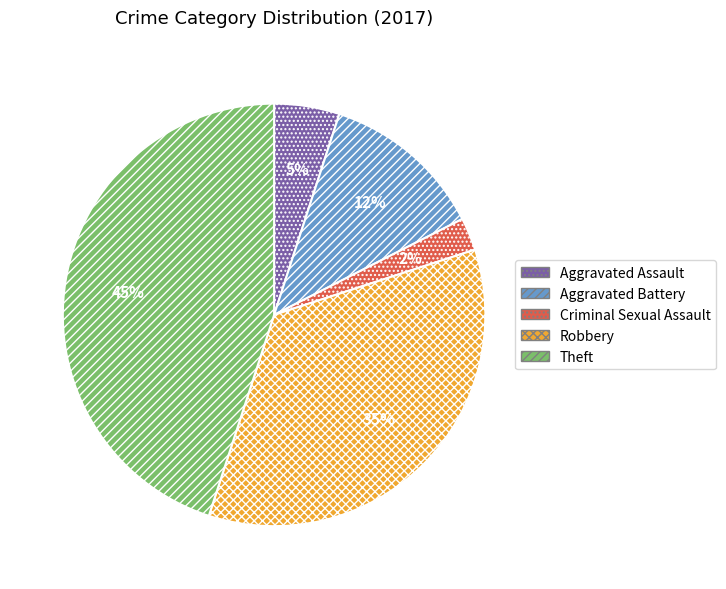

Is there a majority slice in this chart?

No